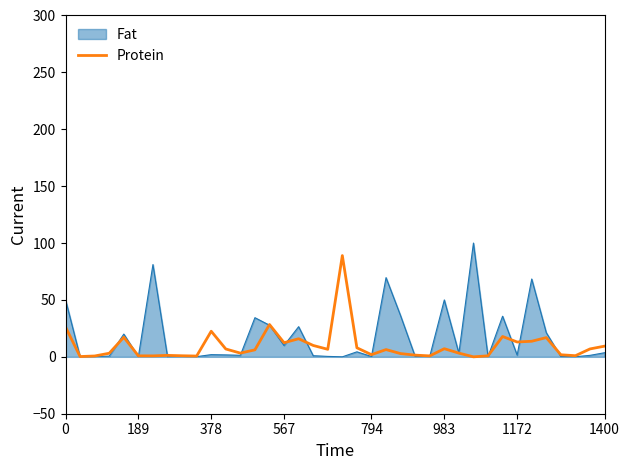

What is the highest value of the Fat series?

100.0